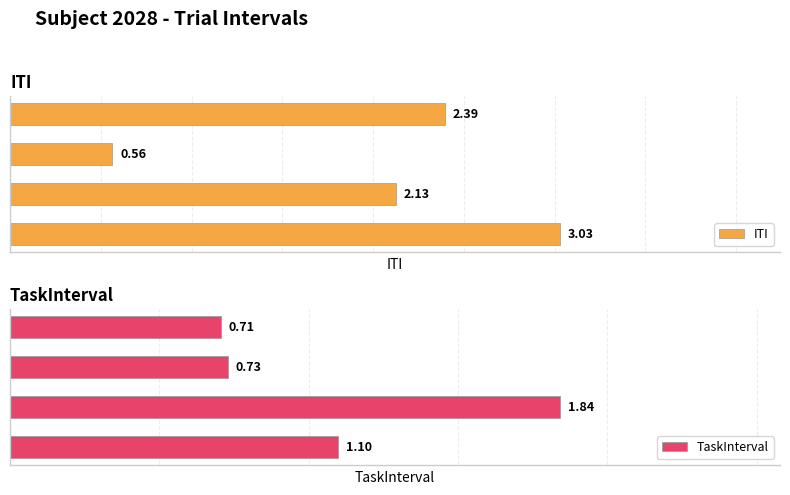

How many values in the ITI series exceed 2?

3